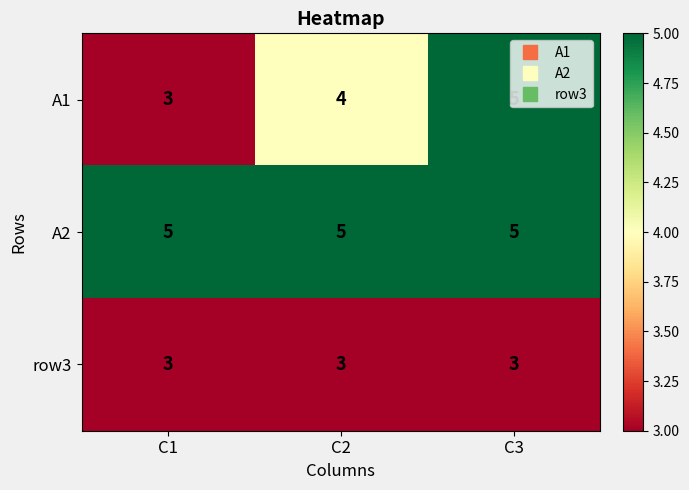

What is the spread (max minus min) of values at C1?

2